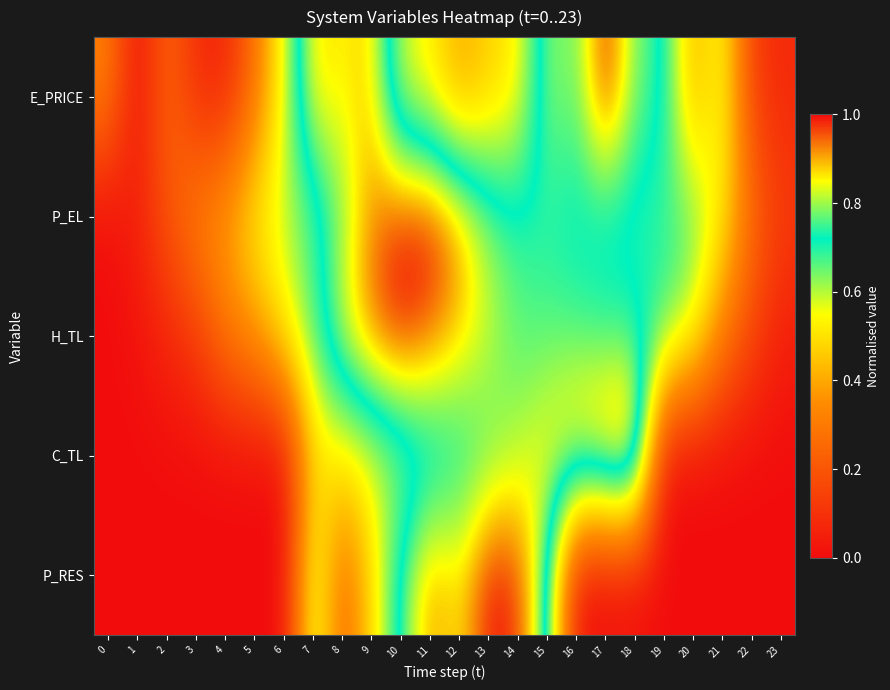

Reading right to left, list all the values displayed in this chart.

E_PRICE: 23=0.1	22=0.1	21=0.6	20=0.4	19=0.7	18=0.8	17=1.0	16=0.8	15=0.8	14=0.5	13=0.5	12=0.4	11=0.5	10=0.6	9=0.9	8=0.8	7=0.9	6=0.6	5=0.3	4=0.1	3=0.1	2=0.3	1=0.0	0=0.3
P_EL: 23=0.1	22=0.3	21=0.5	20=0.7	19=0.7	18=0.7	17=0.7	16=0.7	15=0.7	14=0.7	13=0.8	12=0.9	11=1.0	10=1.0	9=0.9	8=0.8	7=0.7	6=0.6	5=0.5	4=0.4	3=0.3	2=0.2	1=0.1	0=0.0
H_TL: 23=0.1	22=0.2	21=0.3	20=0.6	19=0.7	18=0.7	17=0.7	16=0.8	15=0.8	14=0.8	13=0.8	12=0.9	11=0.9	10=1.0	9=0.9	8=0.8	7=0.7	6=0.5	5=0.4	4=0.3	3=0.1	2=0.1	1=0.0	0=0.0
C_TL: 23=0.0	22=0.0	21=0.0	20=0.0	19=0.0	18=1.0	17=1.0	16=0.9	15=0.9	14=0.8	13=0.8	12=0.7	11=0.7	10=0.6	9=0.6	8=0.5	7=0.5	6=0.0	5=0.0	4=0.0	3=0.0	2=0.0	1=0.0	0=0.0
P_RES: 23=0.0	22=0.0	21=0.0	20=0.0	19=0.0	18=0.0	17=0.0	16=0.0	15=0.8	14=1.0	13=1.0	12=0.9	11=0.9	10=0.8	9=0.5	8=0.2	7=0.6	6=0.0	5=0.0	4=0.0	3=0.0	2=0.0	1=0.0	0=0.0